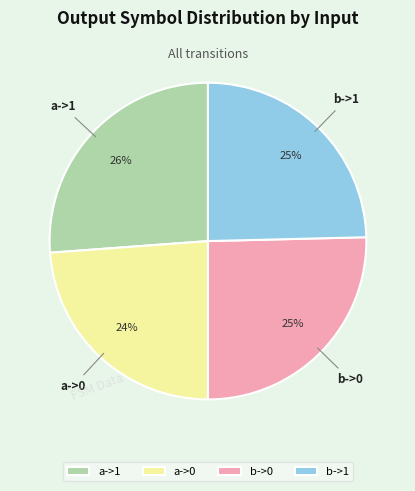

Do b->1 and a->0 together represent more than half of the pie?

No